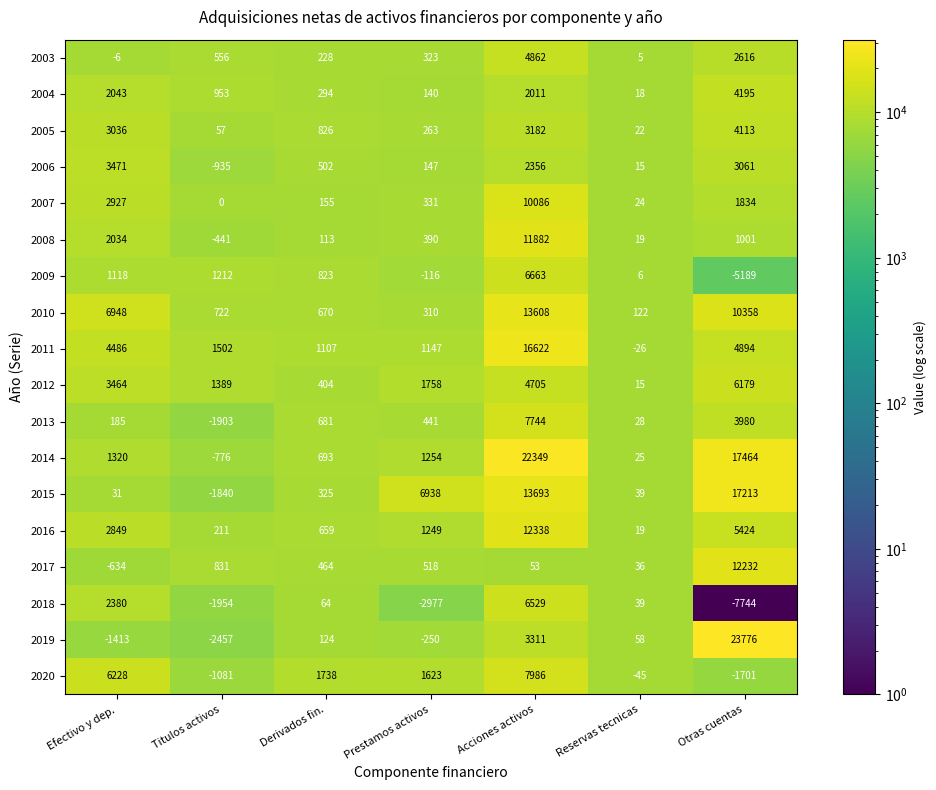

Is it true that 2015 equals 52 at Efectivo y dep.?

False